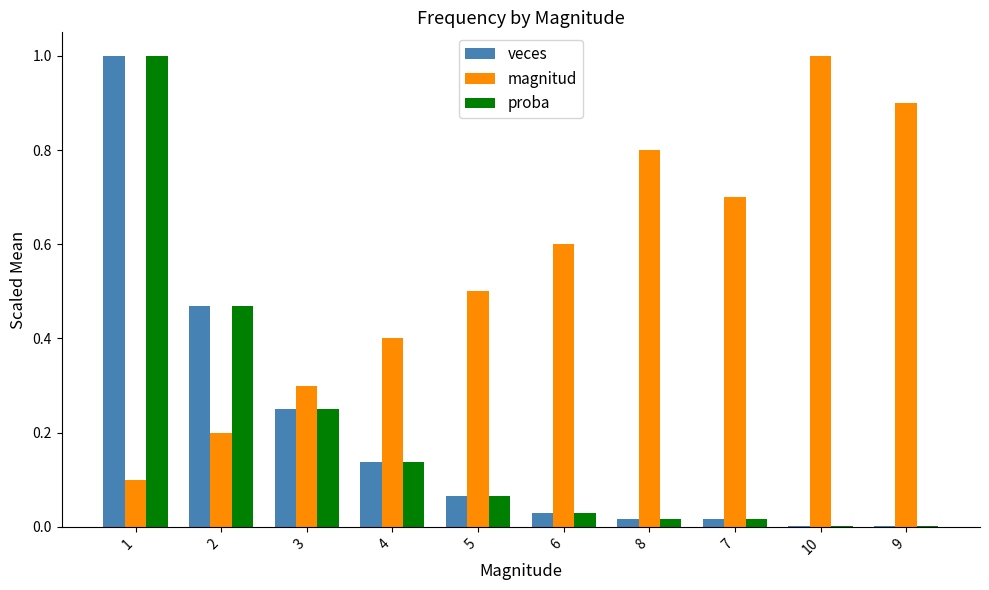

The value of proba at 3 is 0.3. True or false?

True